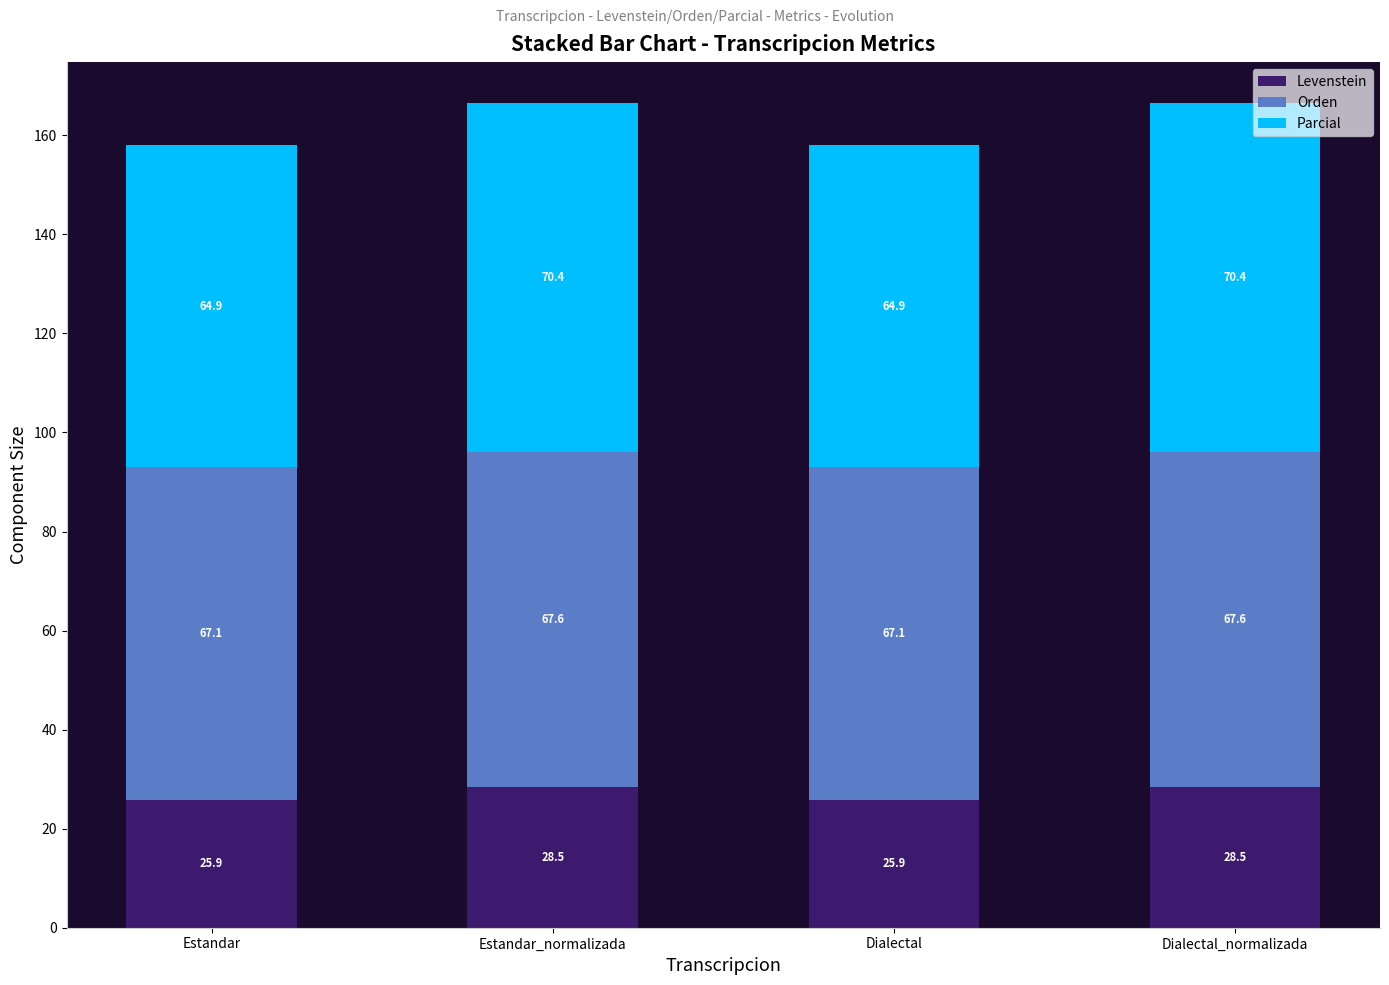

Are the bars horizontal?

No